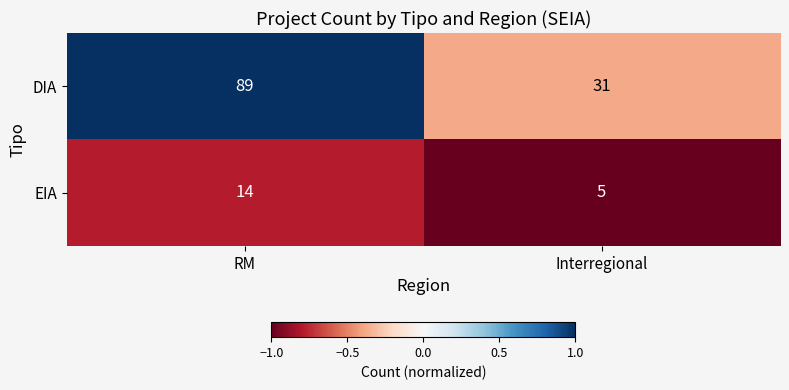

What is the minimum value for EIA?

5